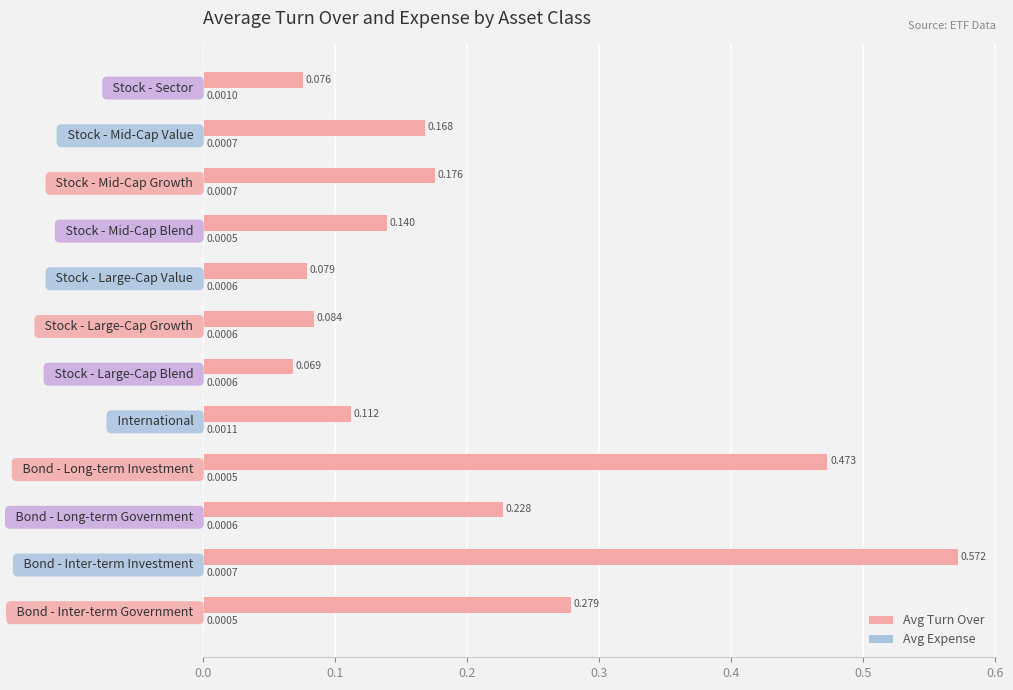

Count the number of categories in the chart.

12